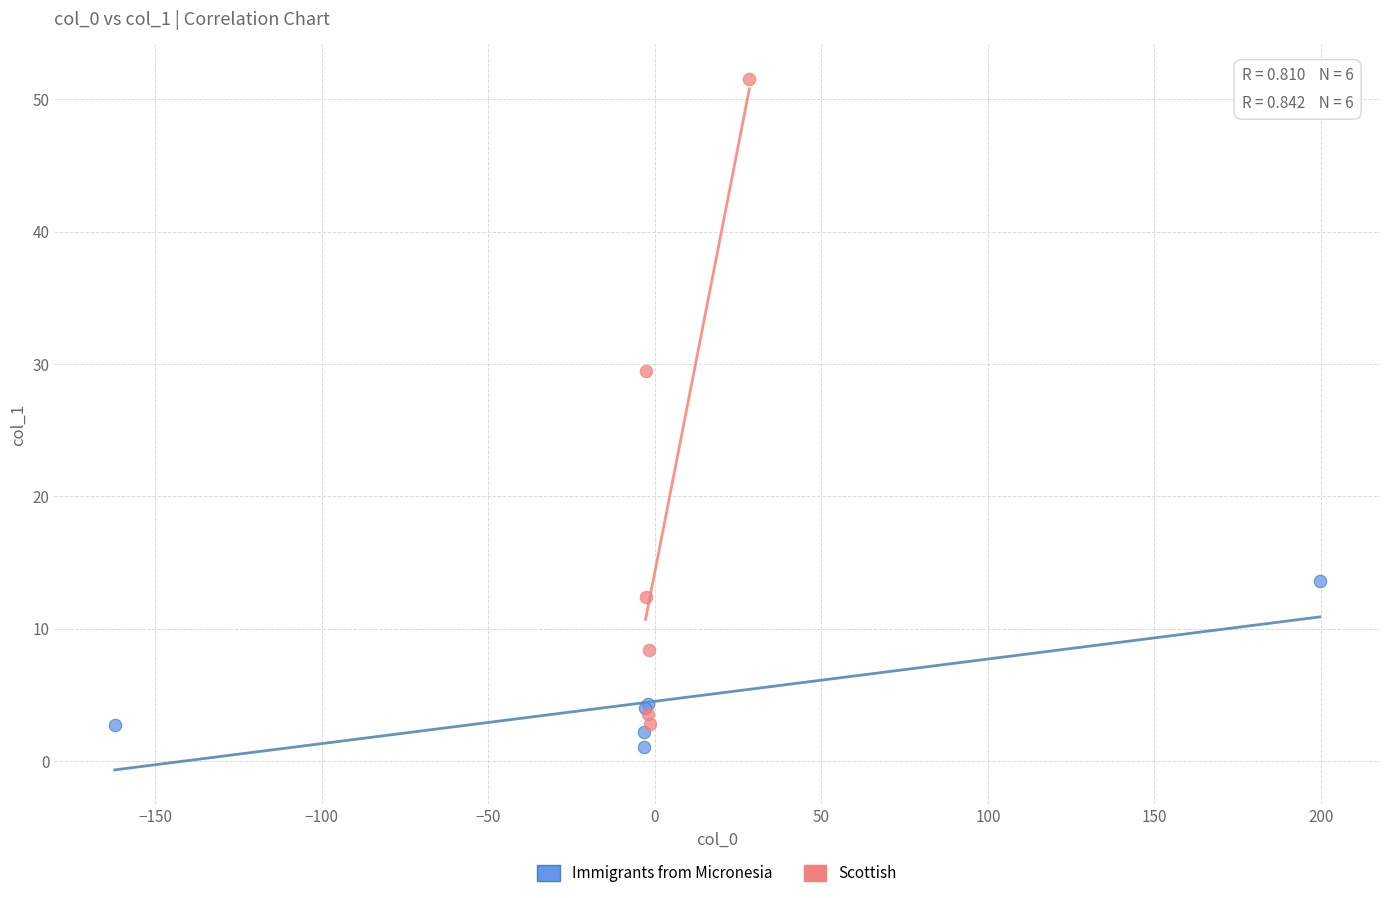

Which series contains the lowest Y value?

Immigrants from Micronesia